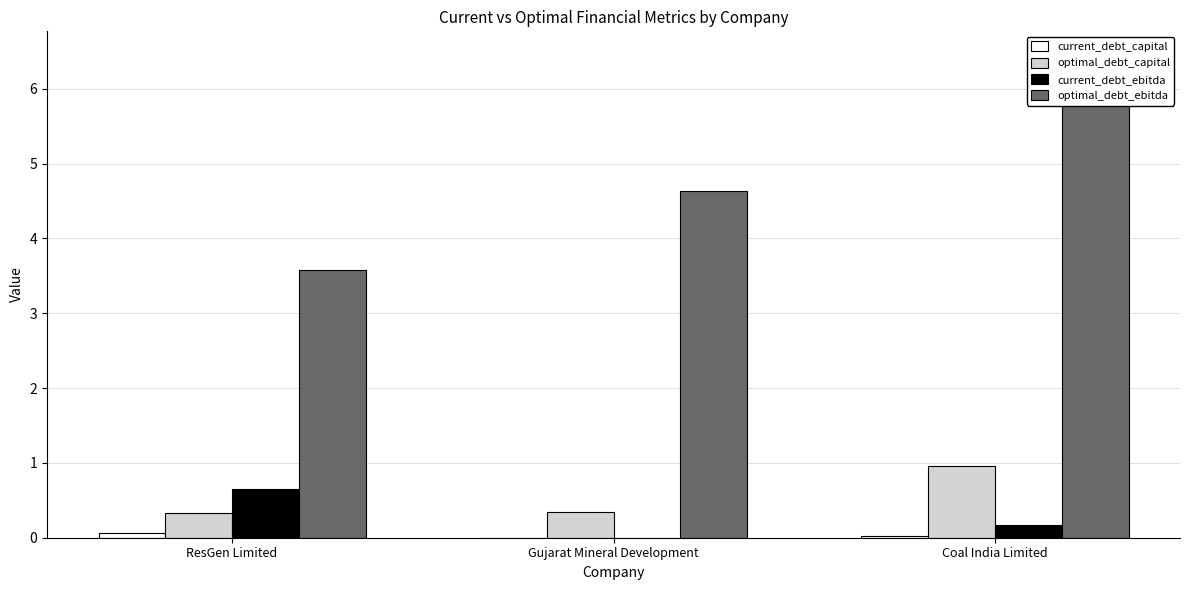

What is the label of the 3rd bar from the left?

Coal India Limited